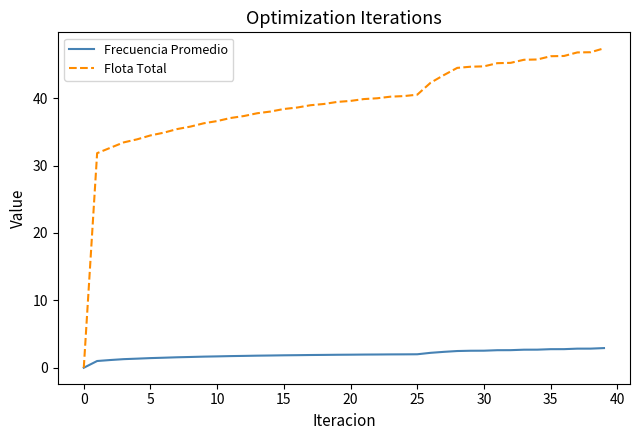

Which series has the widest spread of values?

Flota Total